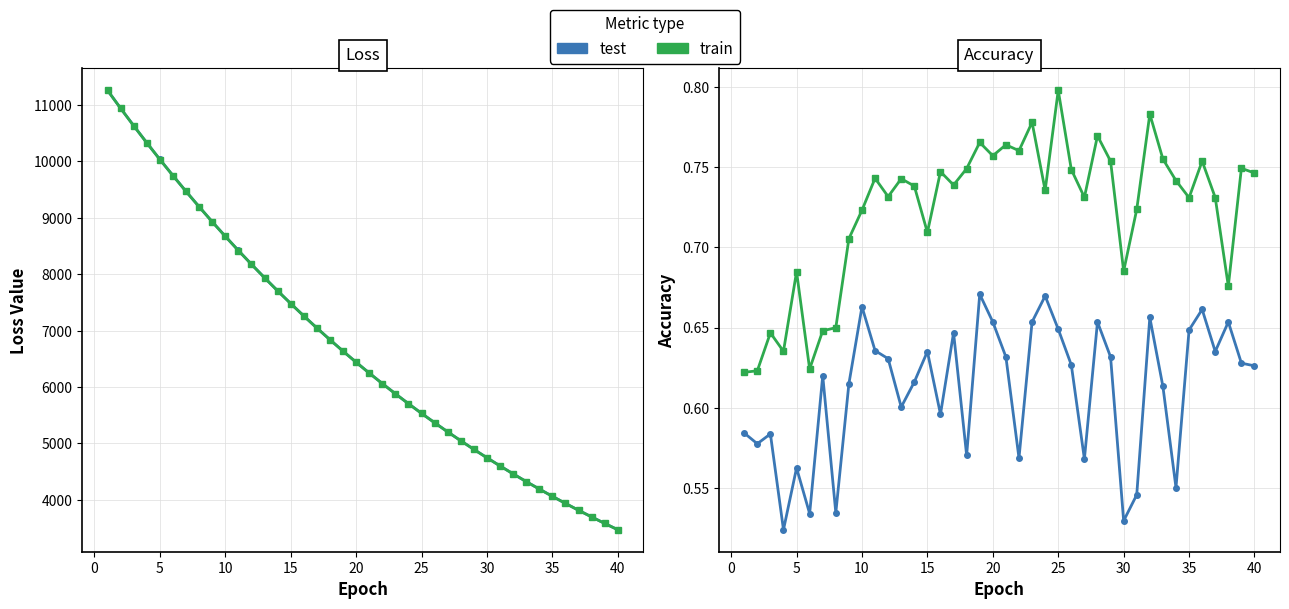

Does the chart have visible grid lines?

Yes